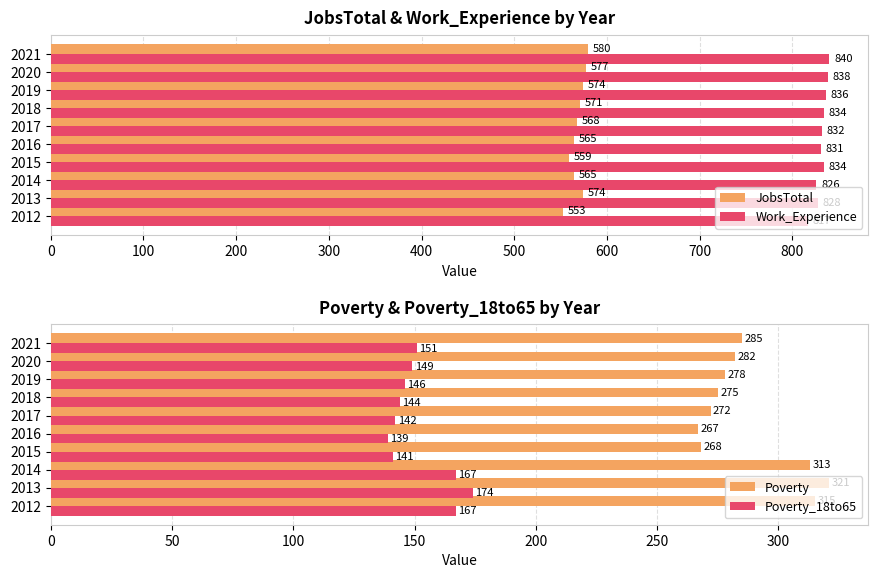

What is the value of the Work_Experience bar at the 10th from the left?

840